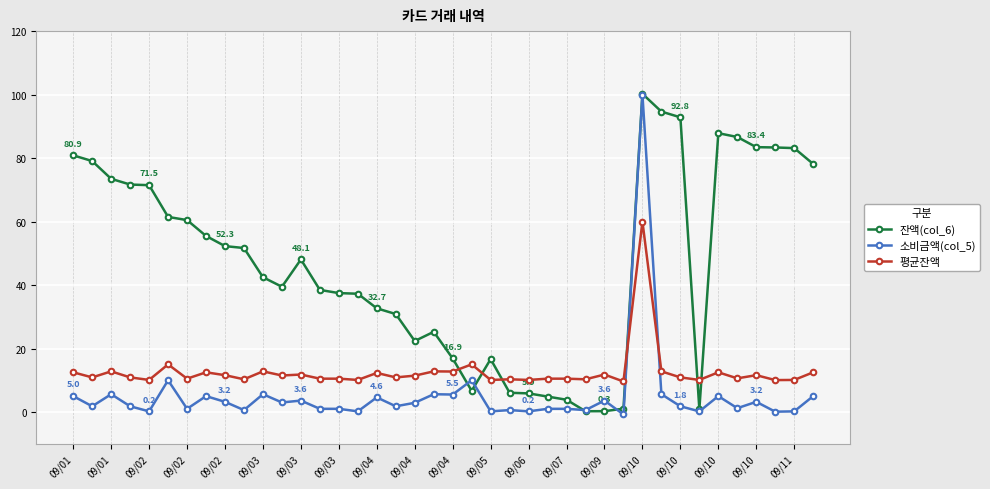

True or false: 잔액(col_6) has more than 0 interior local peaks.

True